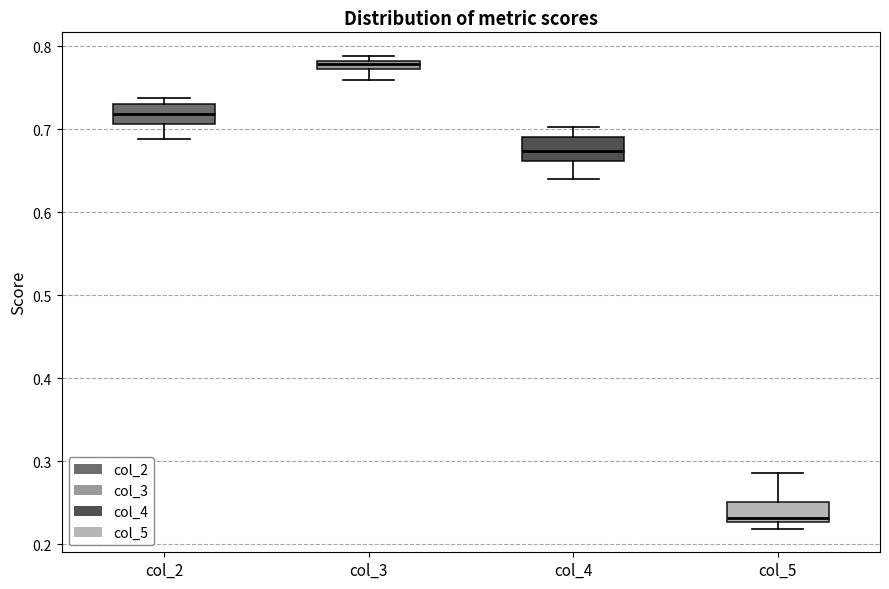

Where does the median line of the box for col_4 sit on the y-axis? The values are not printed on the chart, so give them approximately, as read against the axis.

0.67